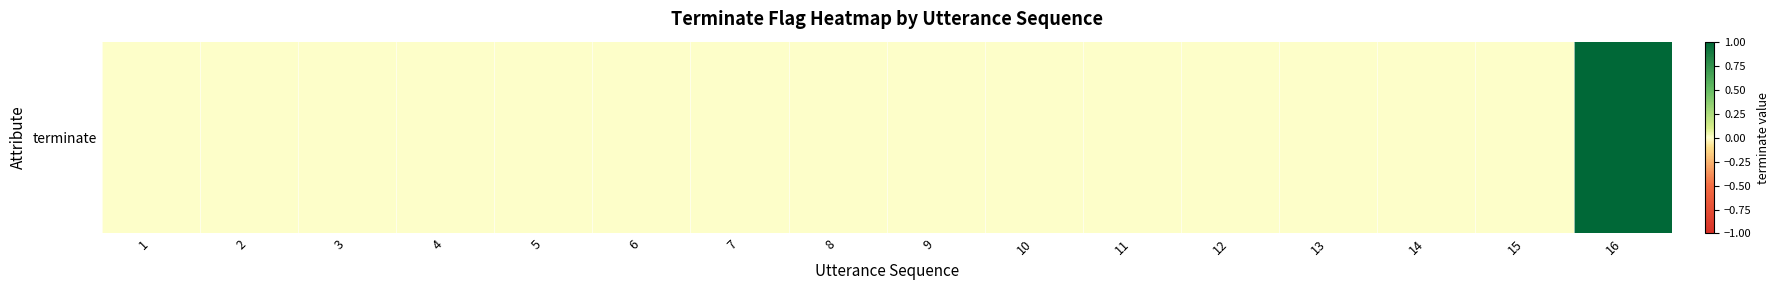

Rank the categories by value from highest to lowest.

16, 1, 2, 3, 4, 5, 6, 7, 8, 9, 10, 11, 12, 13, 14, 15